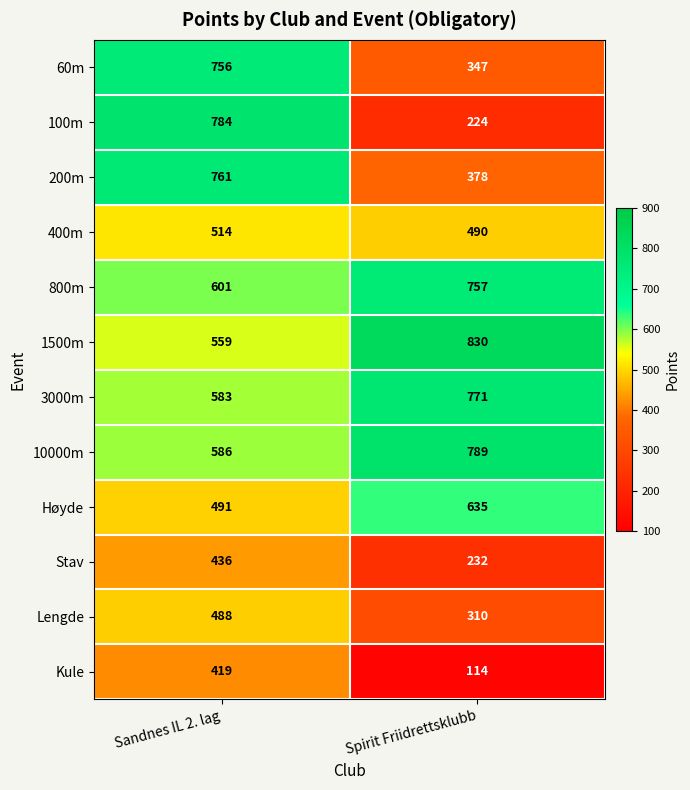

The Kule series shows 180 at Sandnes IL 2. lag. True or false?

False